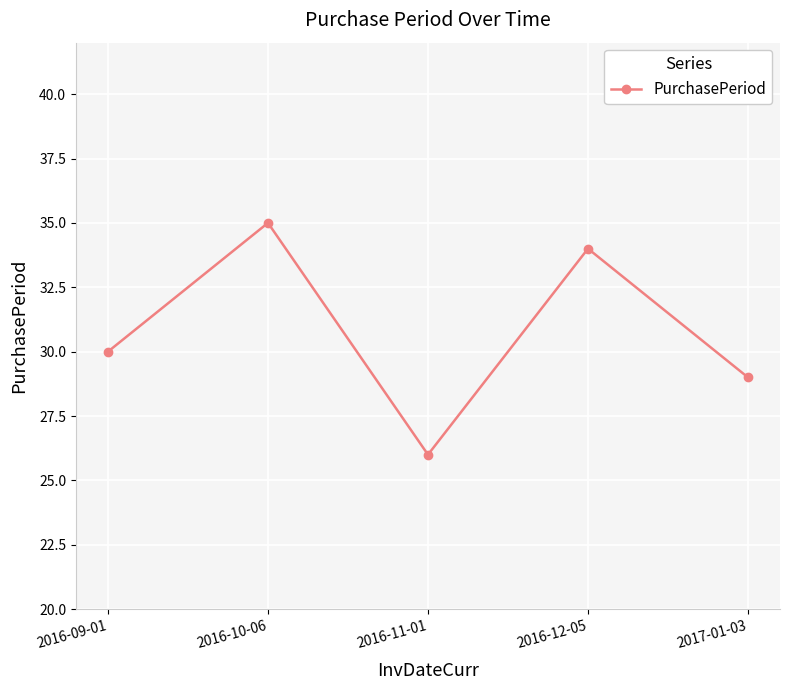

Does the chart display data point markers on the line(s)?

Yes